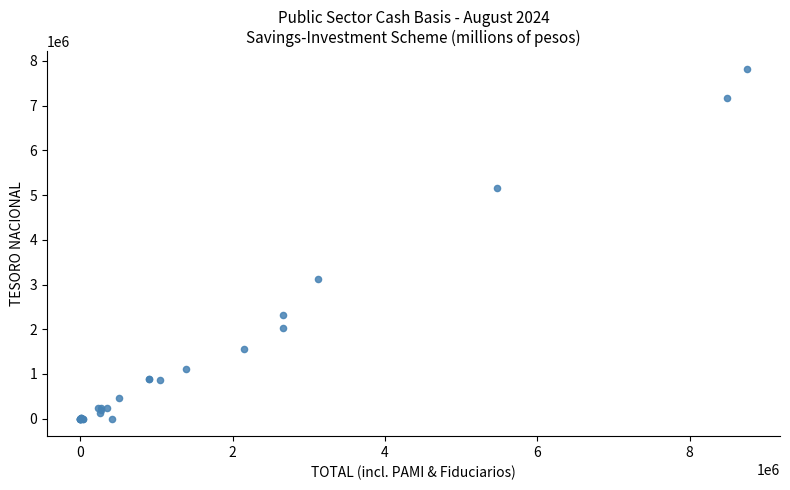

What Y value in the scatter plot is closest to 3913430?

3118531.9